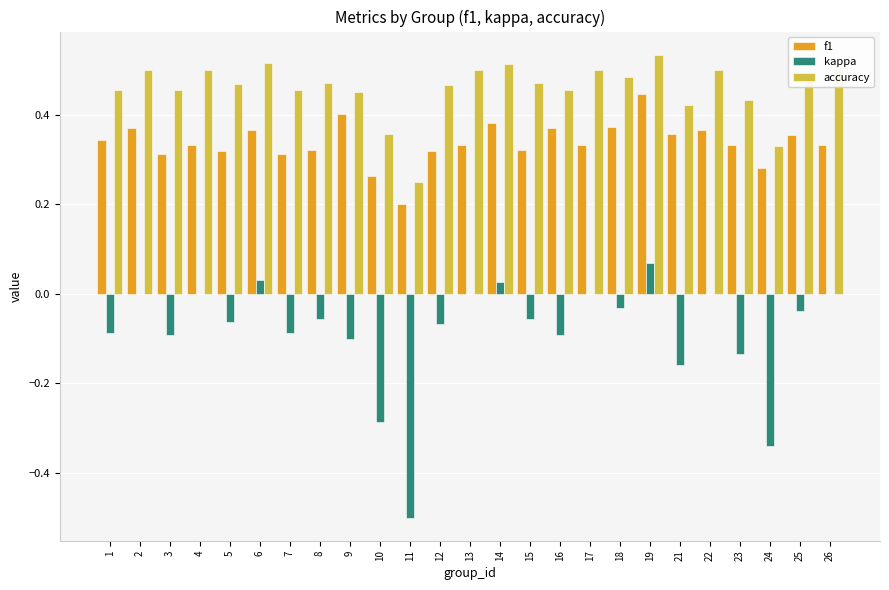

What is the sum of the accuracy values at 10 and 16?

0.8